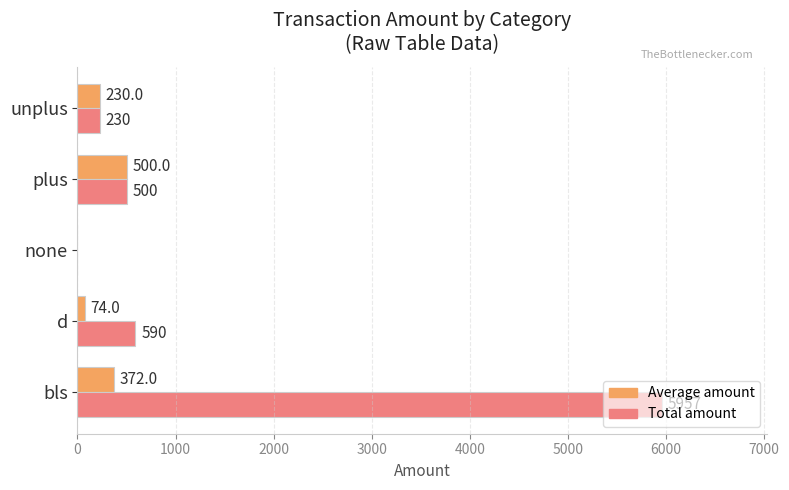

Which series changed the most between d and none?

Total amount